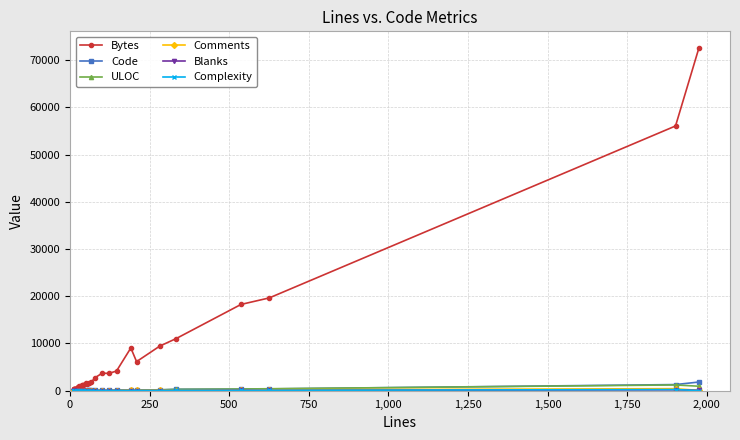

True or false: Complexity and ULOC intersect in this chart.

False